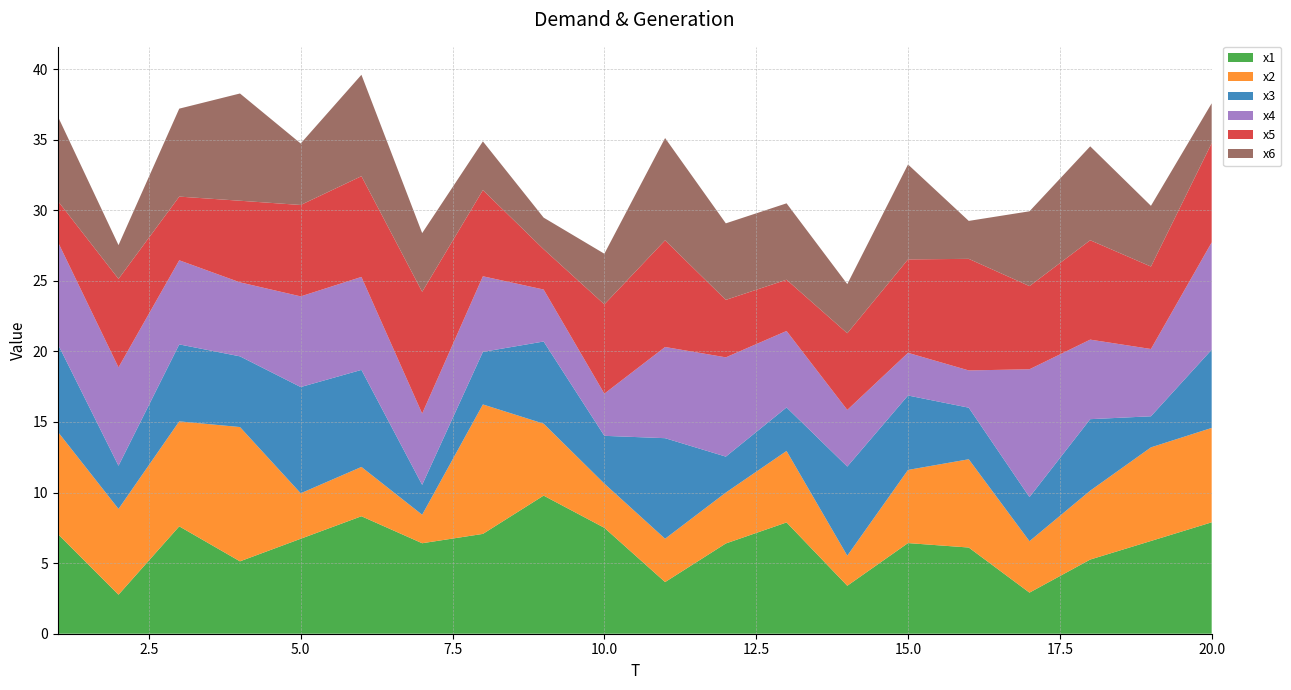

Reading left to right, transcribe all the data shown in this chart.

x1: 1=7.1	2=2.8	3=7.6	4=5.1	5=6.7	6=8.3	7=6.4	8=7.1	9=9.8	10=7.5	11=3.7	12=6.4	13=7.9	14=3.4	15=6.4	16=6.1	17=2.9	18=5.3	19=6.6	20=7.9
x2: 1=7.2	2=6.1	3=7.4	4=9.5	5=3.2	6=3.5	7=2.0	8=9.2	9=5.1	10=3.1	11=3.1	12=3.6	13=5.1	14=2.1	15=5.2	16=6.3	17=3.6	18=4.9	19=6.6	20=6.7
x3: 1=6.2	2=3.1	3=5.5	4=5.0	5=7.5	6=6.9	7=2.1	8=3.7	9=5.8	10=3.4	11=7.1	12=2.5	13=3.1	14=6.3	15=5.3	16=3.7	17=3.1	18=5.1	19=2.2	20=5.5
x4: 1=7.2	2=7.0	3=6.0	4=5.2	5=6.4	6=6.6	7=5.1	8=5.4	9=3.7	10=3.0	11=6.5	12=7.0	13=5.4	14=4.0	15=3.0	16=2.6	17=9.1	18=5.6	19=4.8	20=7.6
x5: 1=2.9	2=6.3	3=4.5	4=5.8	5=6.5	6=7.1	7=8.6	8=6.1	9=2.9	10=6.3	11=7.6	12=4.1	13=3.6	14=5.4	15=6.6	16=7.9	17=5.9	18=7.0	19=5.8	20=7.0
x6: 1=6.0	2=2.4	3=6.2	4=7.6	5=4.4	6=7.2	7=4.2	8=3.5	9=2.2	10=3.6	11=7.2	12=5.4	13=5.4	14=3.5	15=6.7	16=2.7	17=5.3	18=6.7	19=4.3	20=2.8